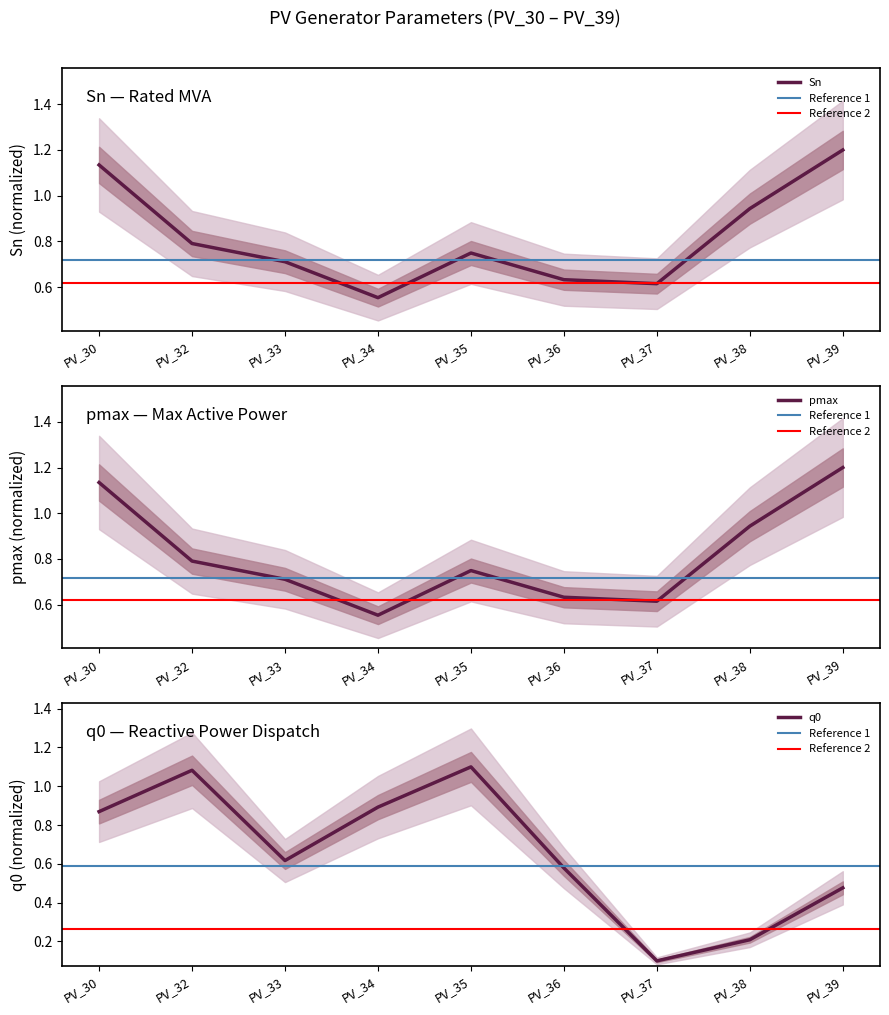

Reading right to left, what are all the values shown in this chart?

Sn: PV_39=1.2	PV_38=0.9	PV_37=0.6	PV_36=0.6	PV_35=0.7	PV_34=0.6	PV_33=0.7	PV_32=0.8	PV_30=1.1
pmax: PV_39=1.2	PV_38=0.9	PV_37=0.6	PV_36=0.6	PV_35=0.7	PV_34=0.6	PV_33=0.7	PV_32=0.8	PV_30=1.1
q0: PV_39=0.5	PV_38=0.2	PV_37=0.1	PV_36=0.6	PV_35=1.1	PV_34=0.9	PV_33=0.6	PV_32=1.1	PV_30=0.9